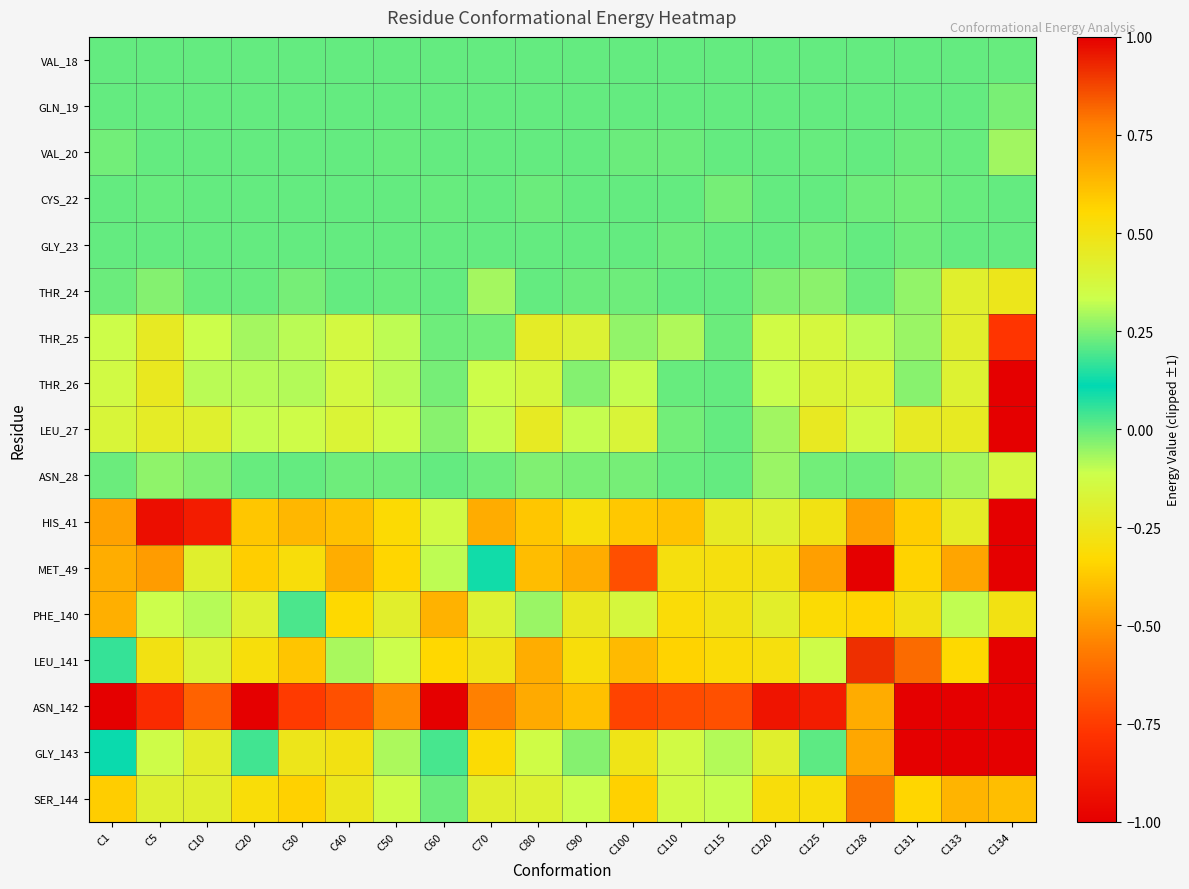

Count the number of data series in this chart.

17